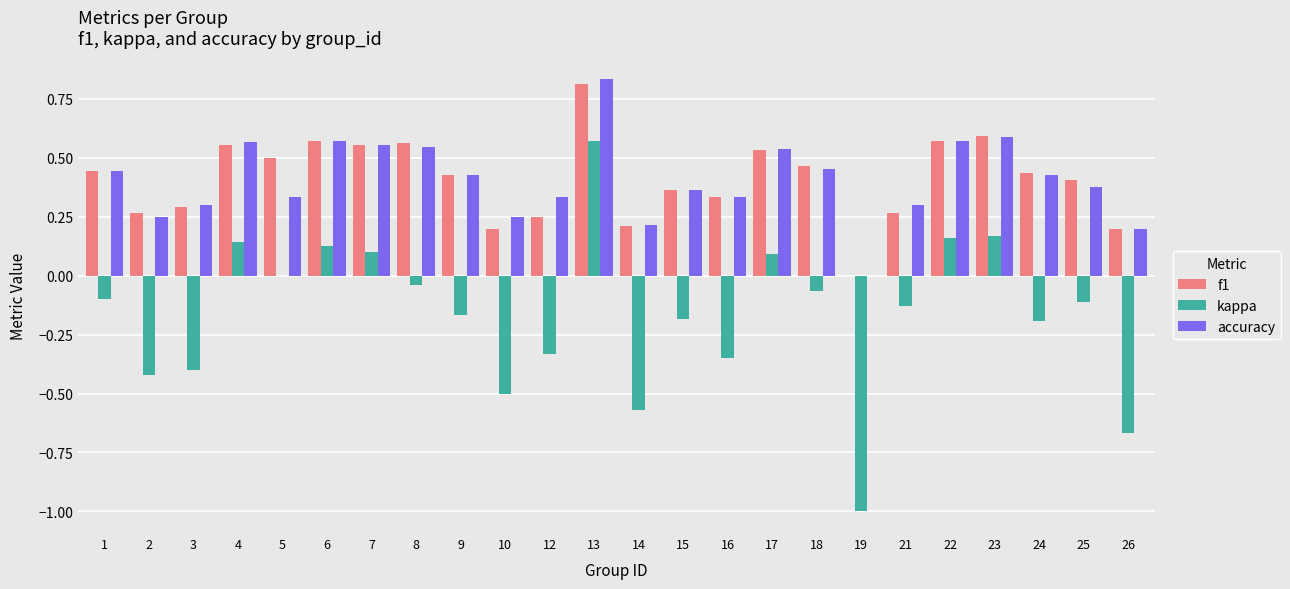

The accuracy series shows 0.8 at 7. True or false?

False